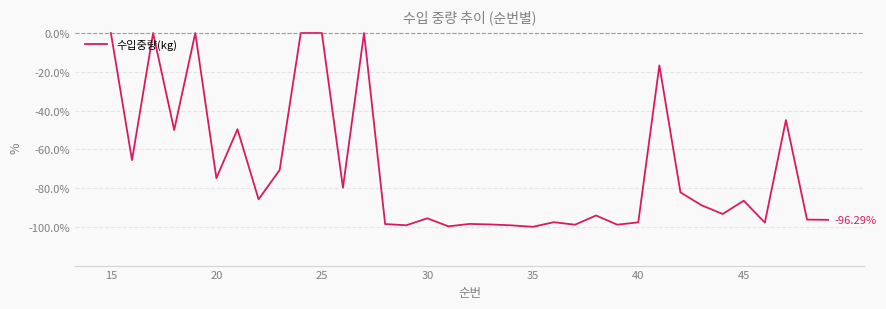

What is the difference between the maximum and minimum values?

99.9